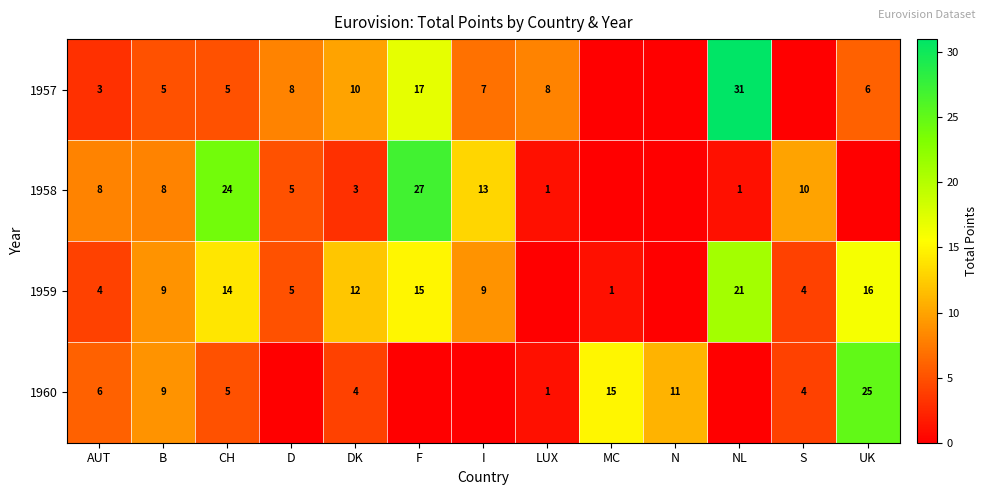

At AUT, list the series in order from largest to smallest.

1958, 1960, 1959, 1957